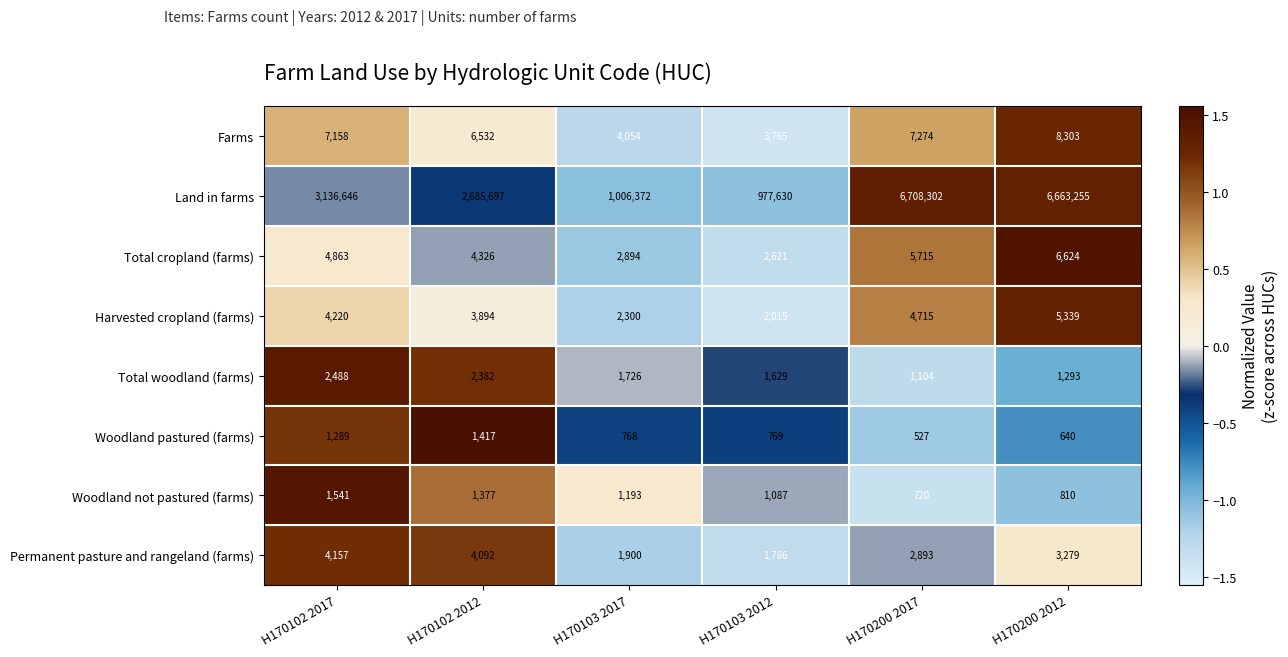

Between H170102 2012 and H170200 2012, which series saw the biggest shift?

Land in farms